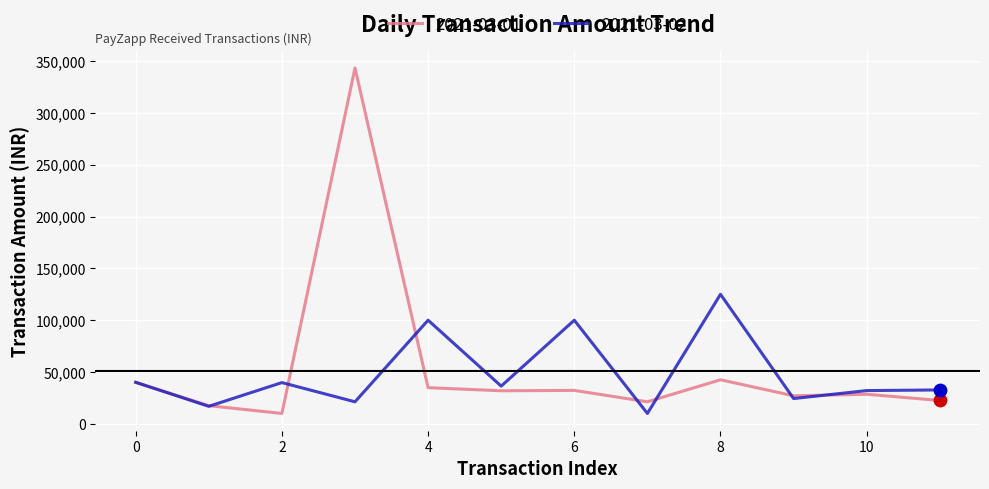

Which series has the largest range (max minus min)?

2021-03-01